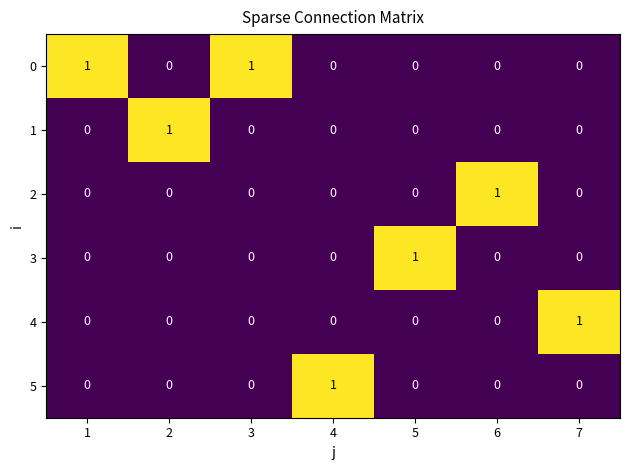

How many 1 values are between 0 and 1?

7